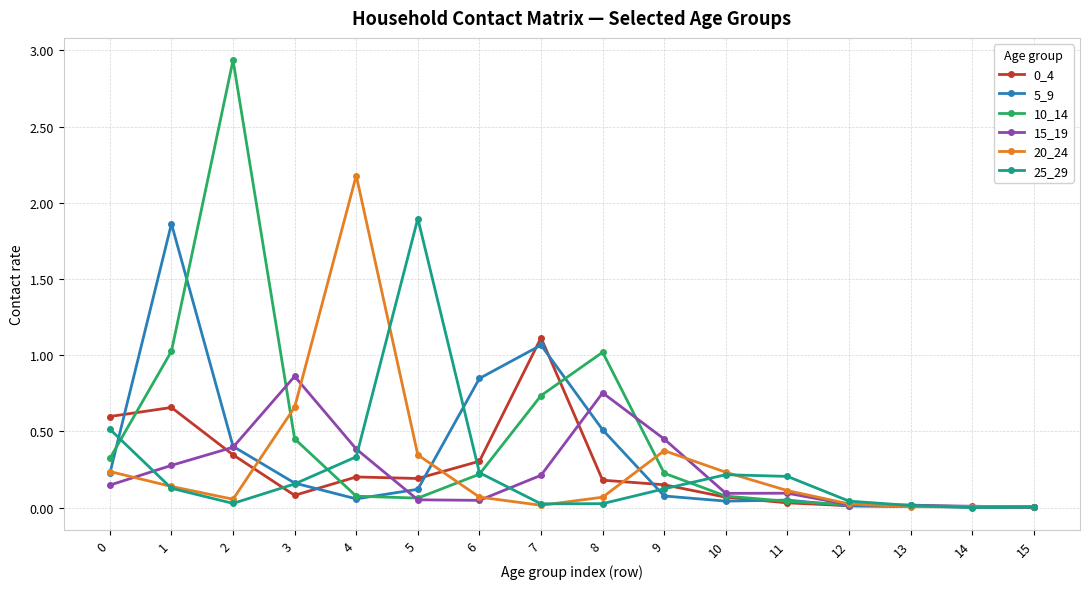

True or false: 10_14 has a value of 0.0 at 15.

True